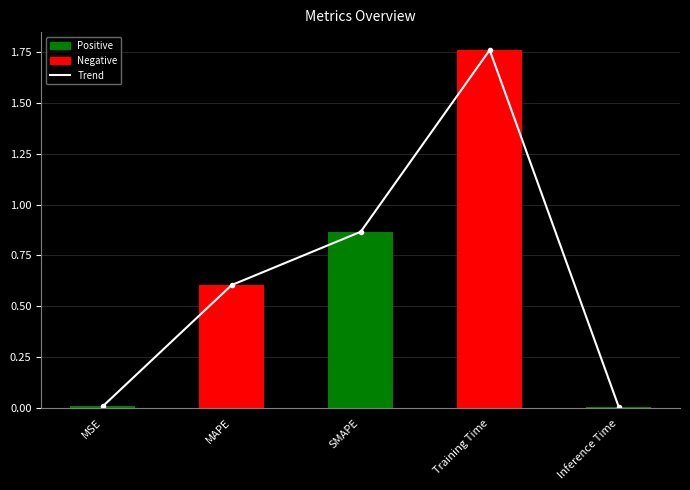

At which category is the sum across all series the highest?

Training Time